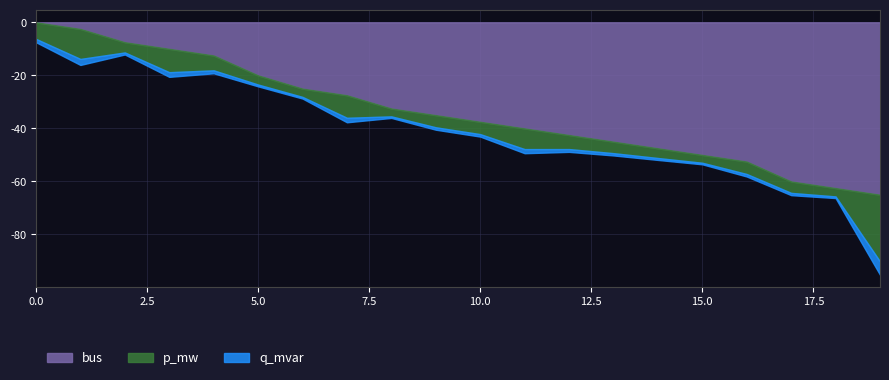

True or false: q_mvar and p_mw intersect in this chart.

False